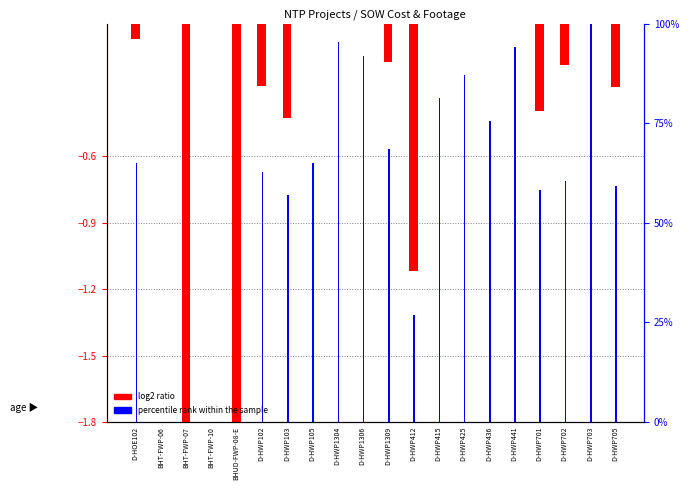

How many values in percentile rank within the sample are above zero?

16